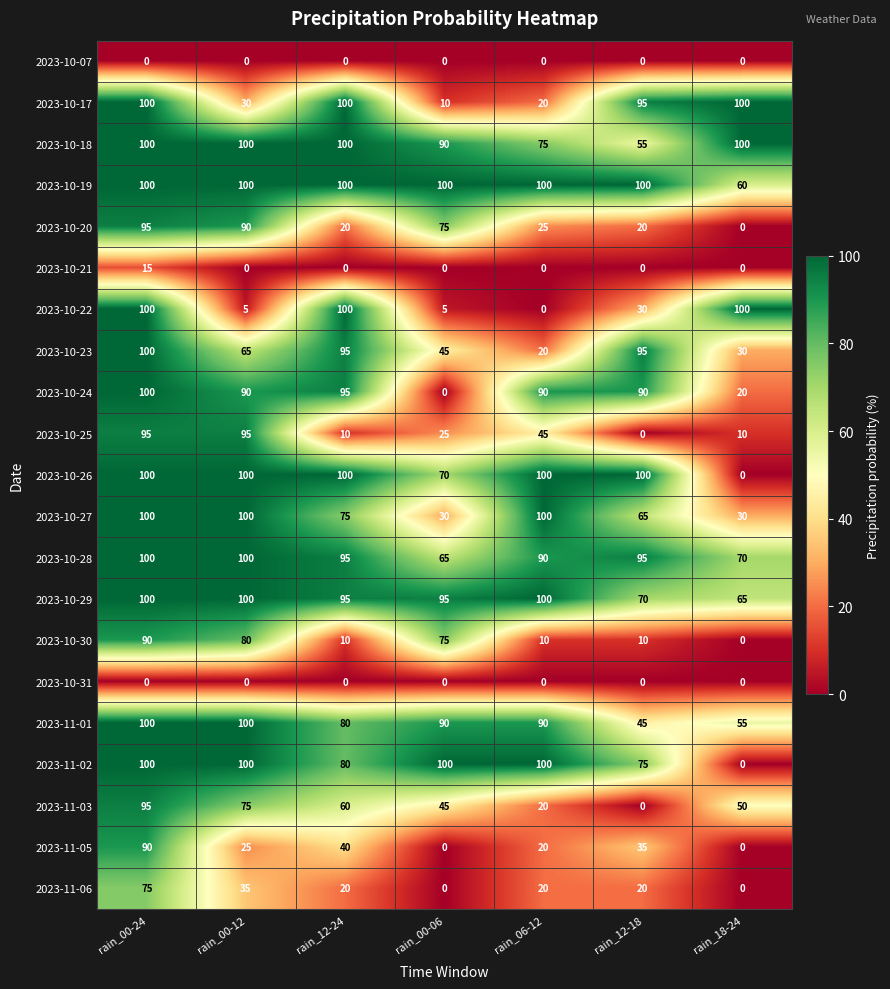

Count the number of data series in this chart.

21